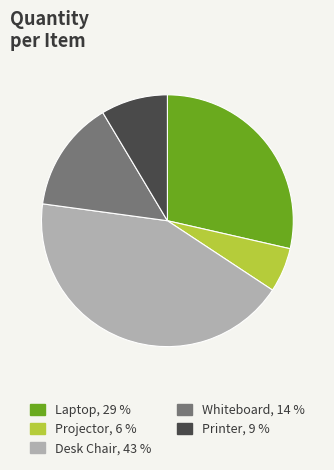

Rank the categories by value from lowest to highest.

Projector, Printer, Whiteboard, Laptop, Desk Chair